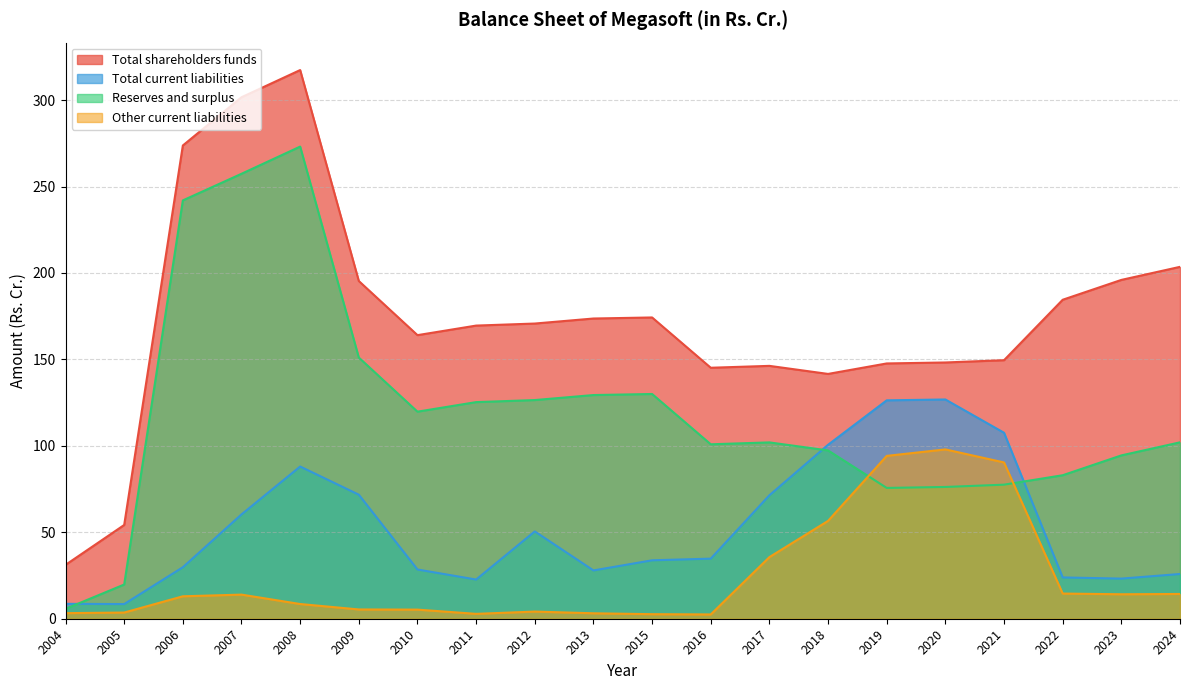

What is the value of the Total shareholders funds point at the 3rd from the left?

273.8